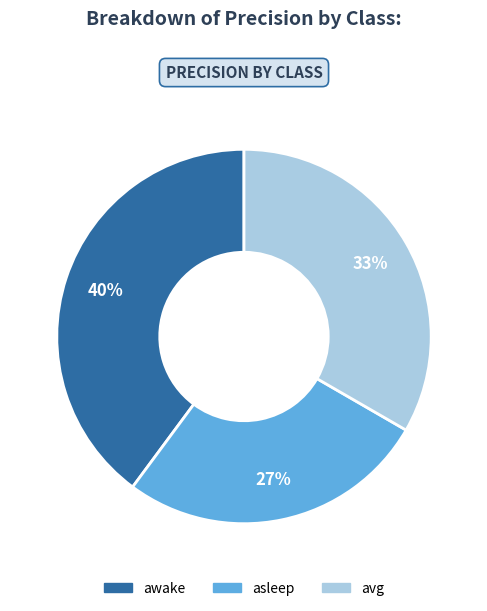

To the nearest percent, what is the difference between the asleep and awake slice percentages?

13%